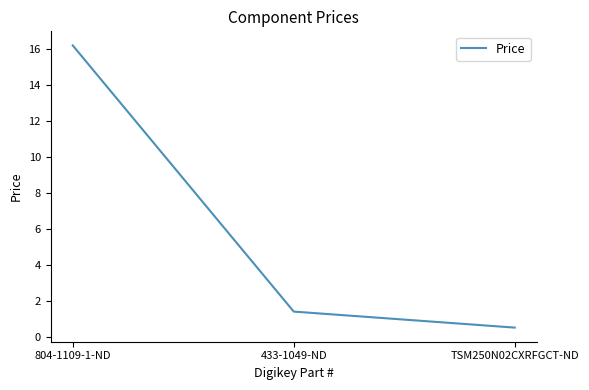

Rank the categories by value from lowest to highest.

TSM250N02CXRFGCT-ND, 433-1049-ND, 804-1109-1-ND